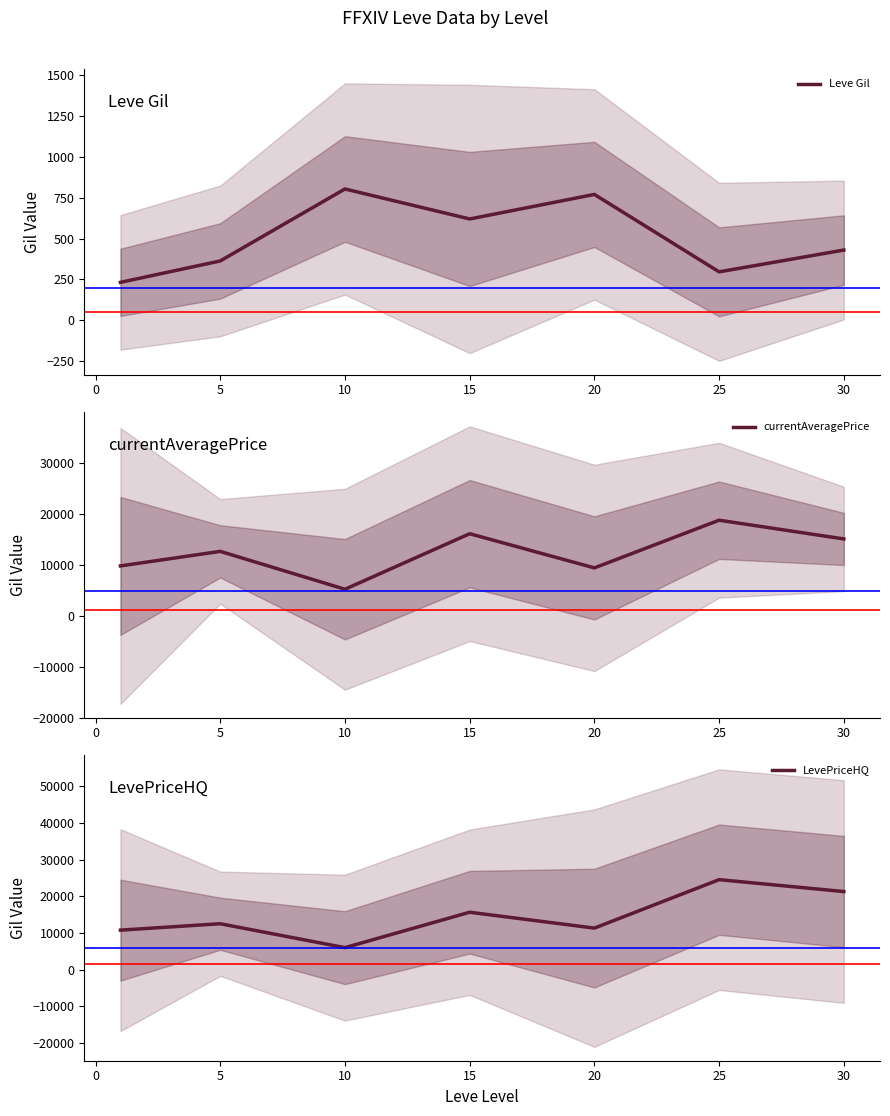

Reading left to right, list all the values displayed in this chart.

Leve Gil: 232.5	363.3	803.3	620.0	770.0	296.7	430.0
currentAveragePrice: 9812.5	12671.6	5229.4	16137.6	9424.4	18791.4	15113.1
LevePriceHQ: 10778.2	12525.7	5999.9	15660.0	11333.3	24547.1	21298.6